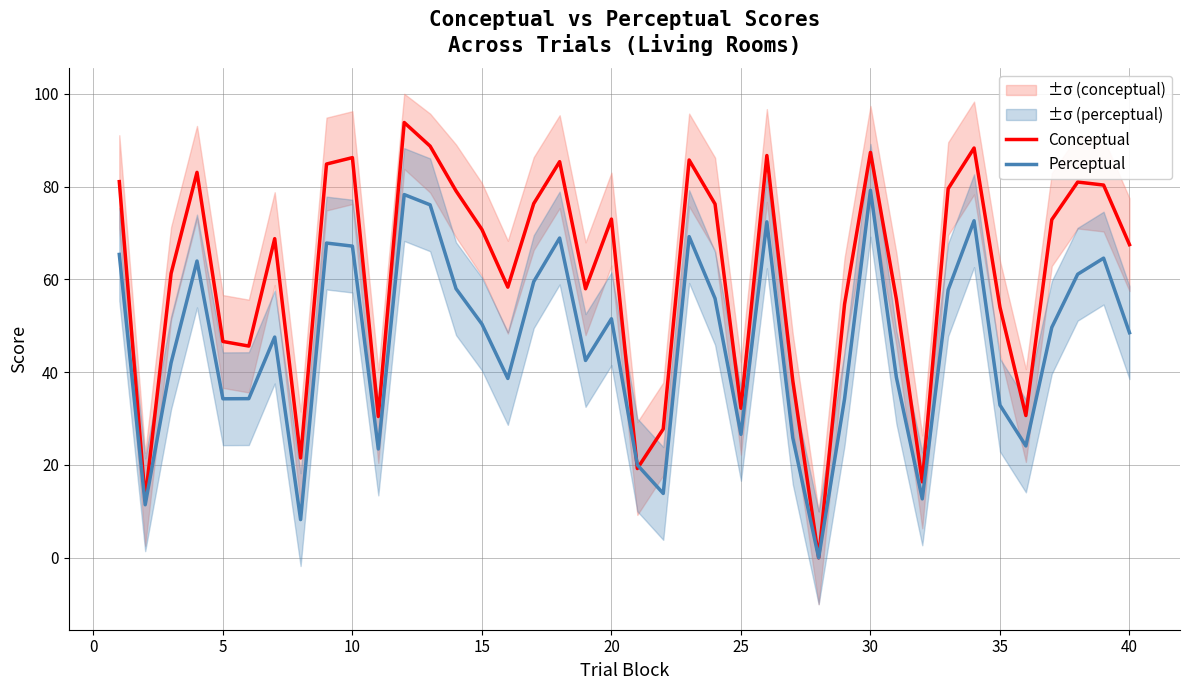

Rank the series by their maximum value, from highest to lowest.

Conceptual, Perceptual